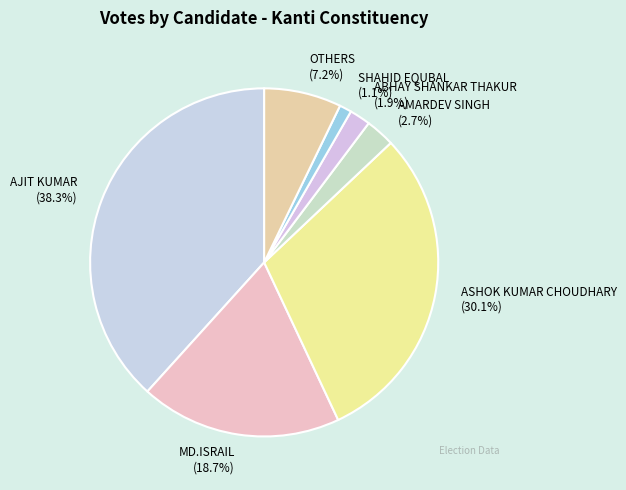

Which has a higher value, ABHAY SHANKAR THAKUR (1.9%) or MD.ISRAIL (18.7%)?

MD.ISRAIL (18.7%)